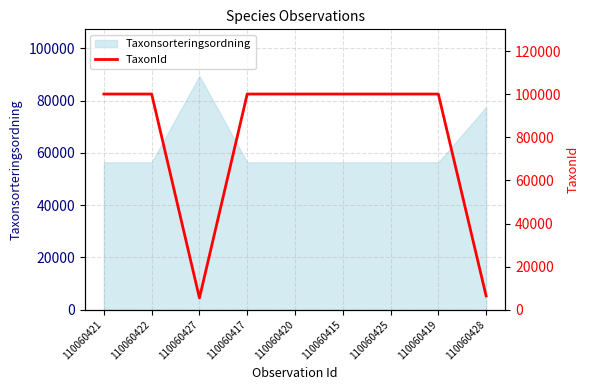

True or false: Taxonsorteringsordning has a value of 56398 at 110060415.

True